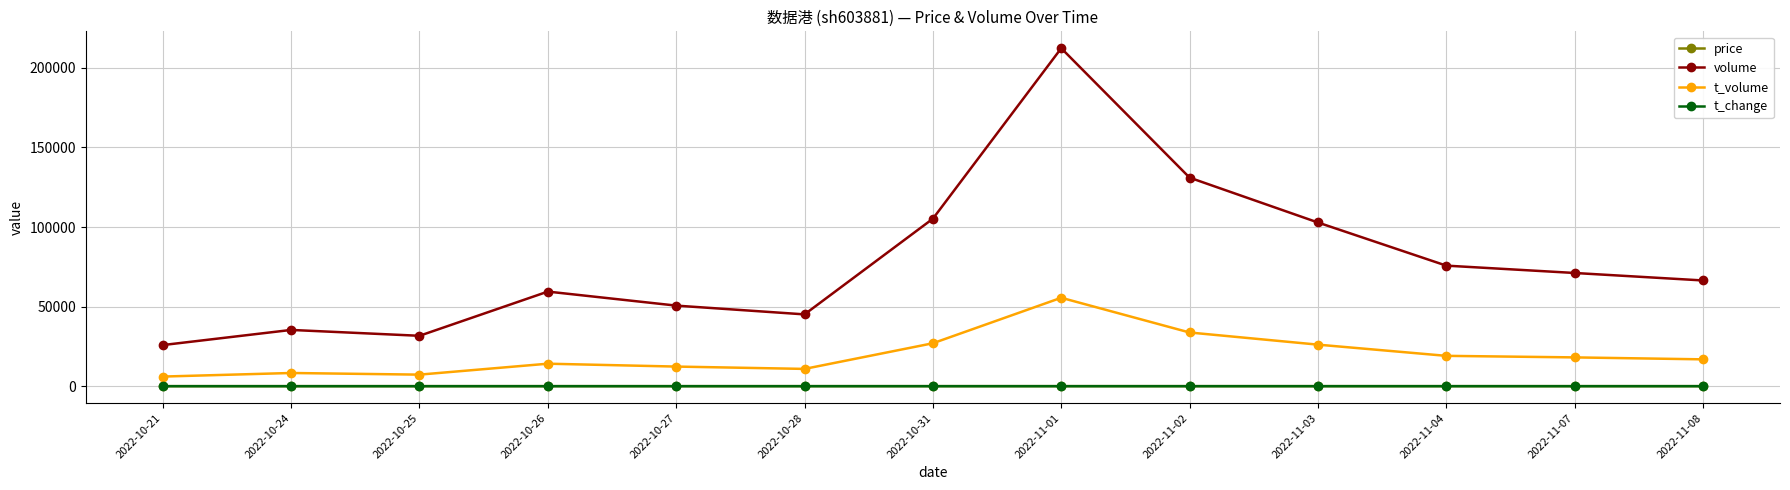

What is the highest value of the t_volume series?

55554.0